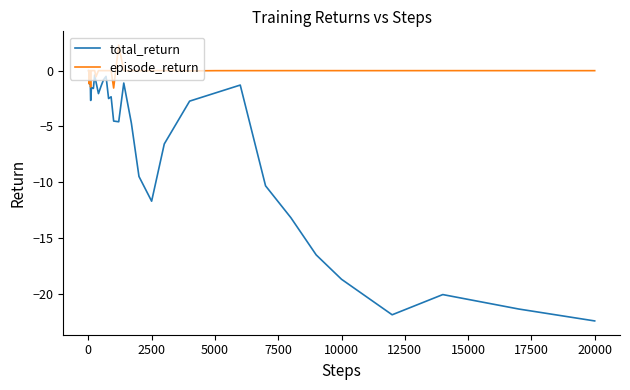

Rank the series by their maximum value, from highest to lowest.

episode_return, total_return